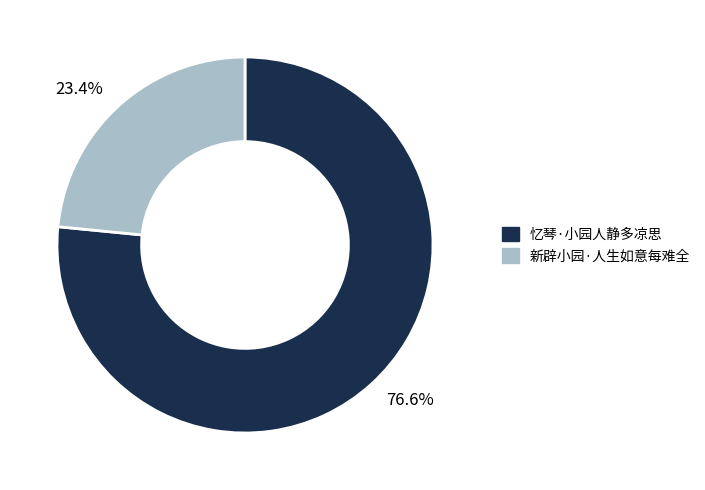

Count the number of slices in the pie.

2